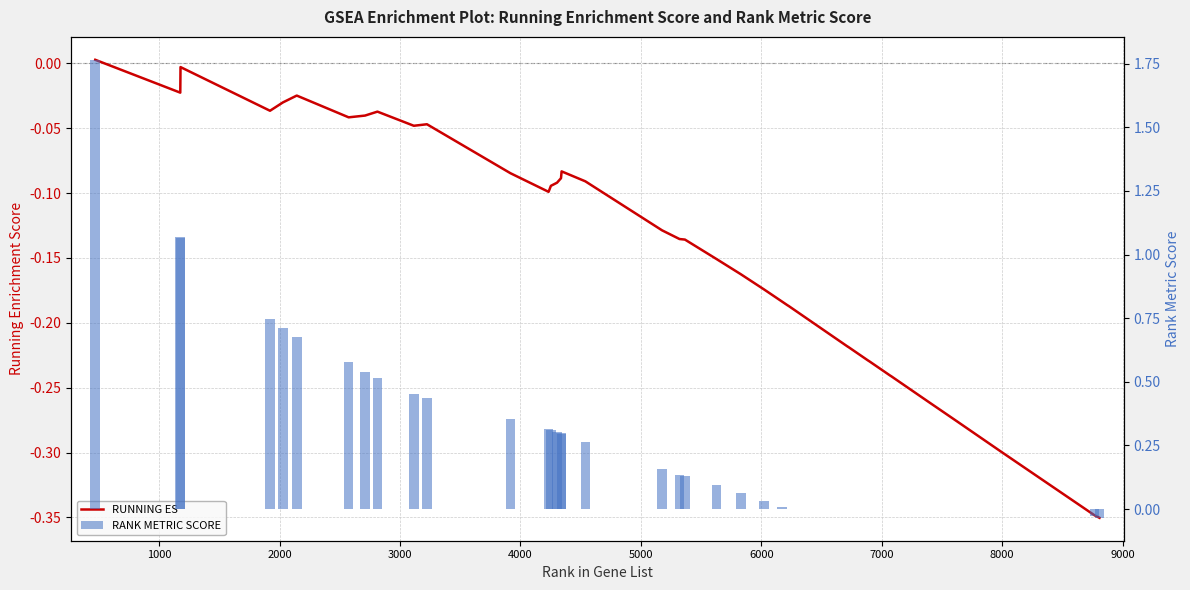

True or false: RANK METRIC SCORE has a value of 0.2 at 8000.

False